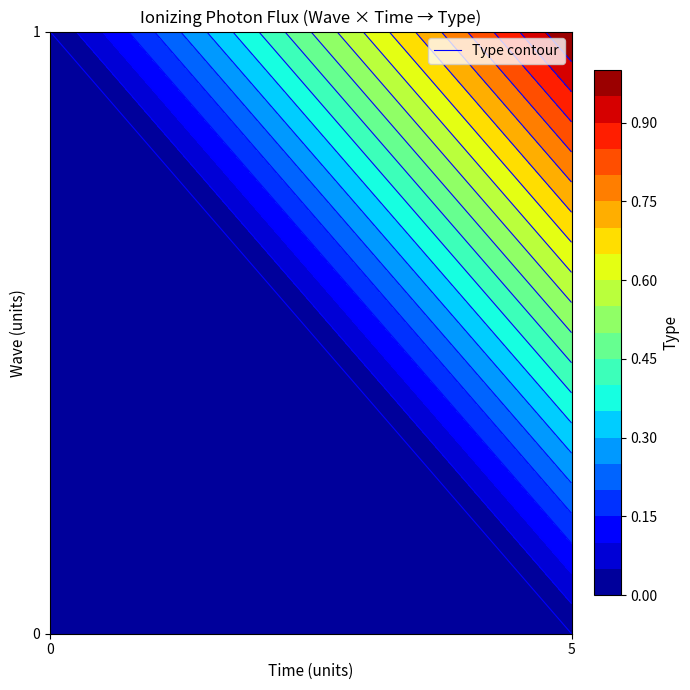

At 0, list the series in order from largest to smallest.

5, 0